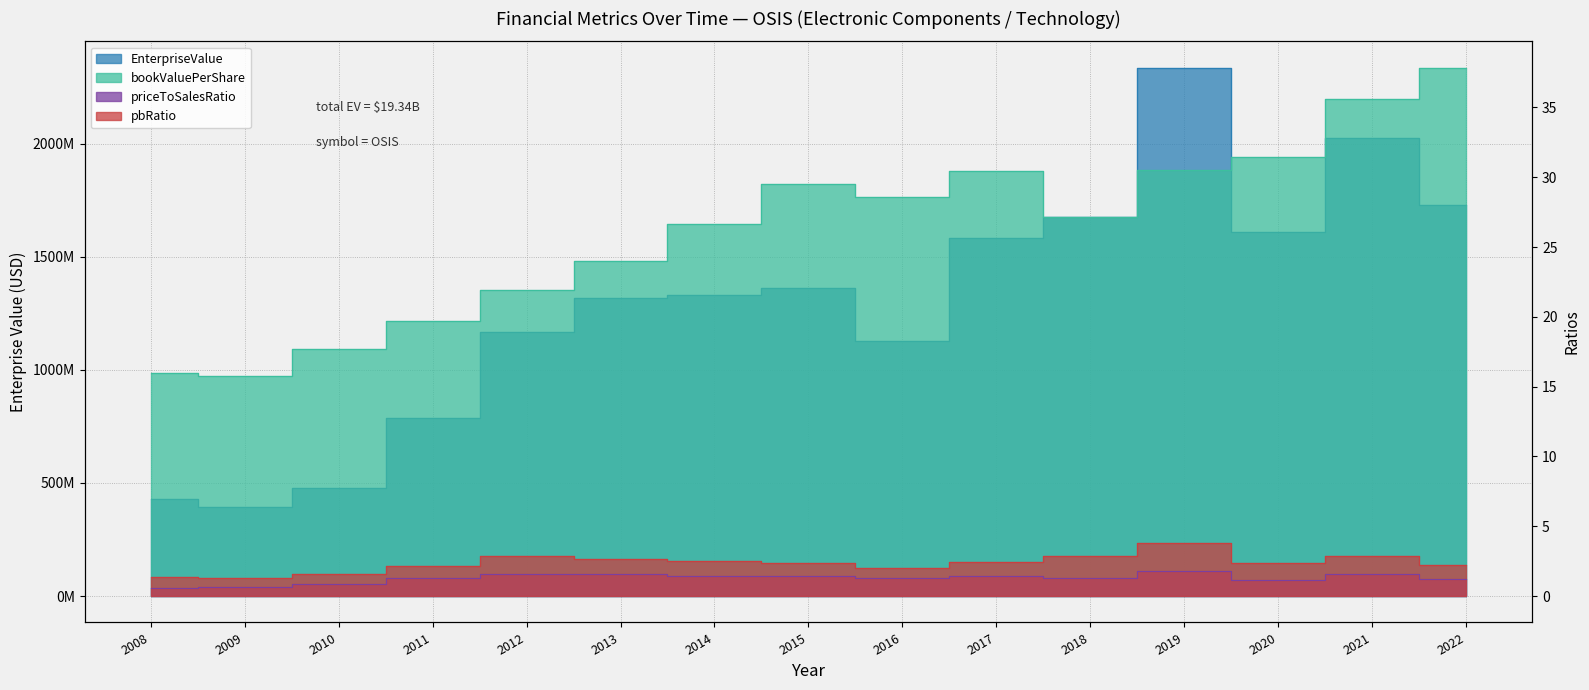

Rank the categories by EnterpriseValue value from lowest to highest.

2009, 2008, 2010, 2011, 2016, 2012, 2013, 2014, 2015, 2017, 2020, 2018, 2022, 2021, 2019